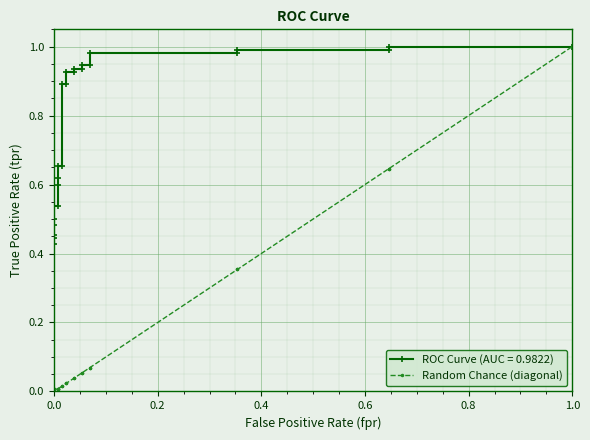

True or false: the data has more than 0 interior local peaks.

False